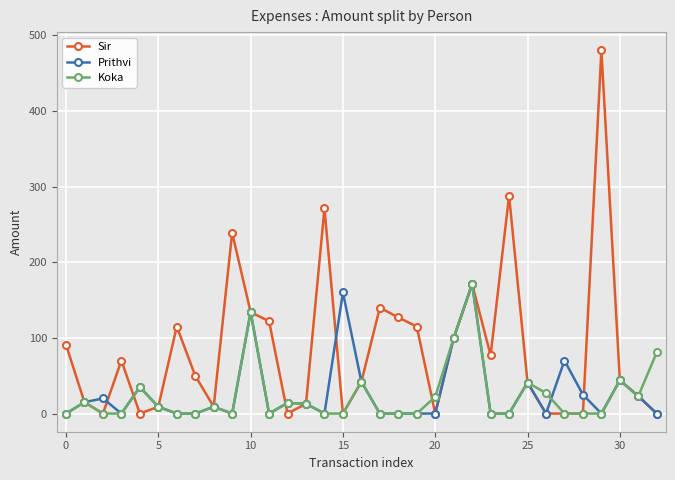

What is the average value of the Sir series?

84